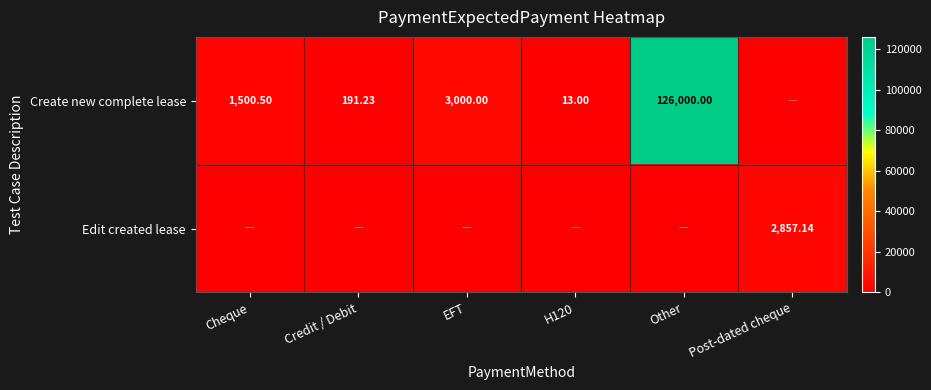

True or false: Edit created lease has a value of 2857.1 at Post-dated cheque.

True